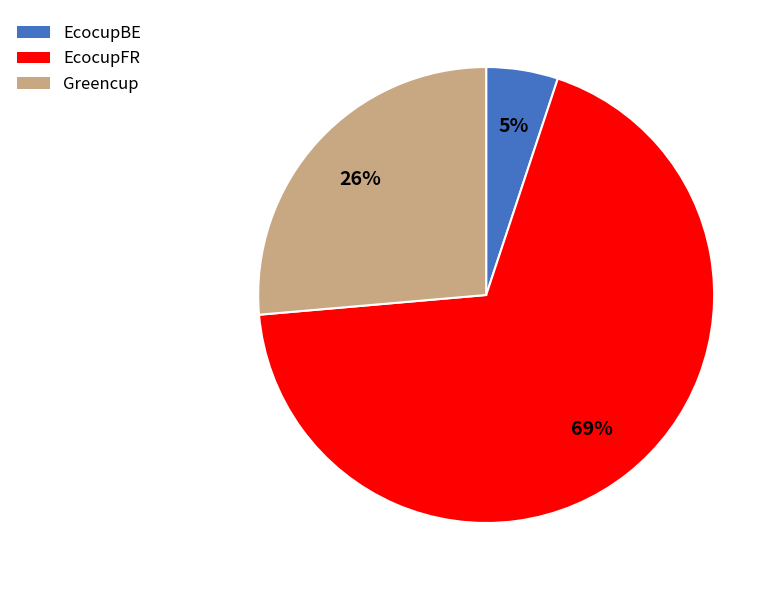

Do EcocupBE and EcocupFR together represent more than half of the pie?

Yes